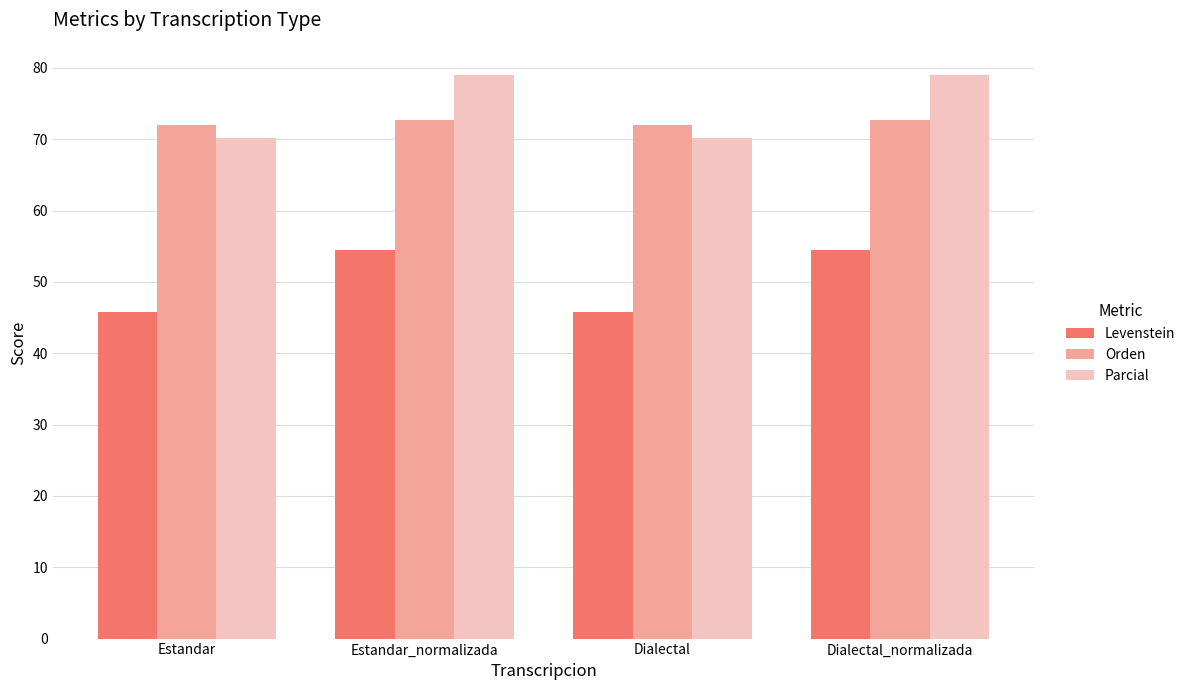

Which series changed the most between Estandar and Dialectal_normalizada?

Parcial